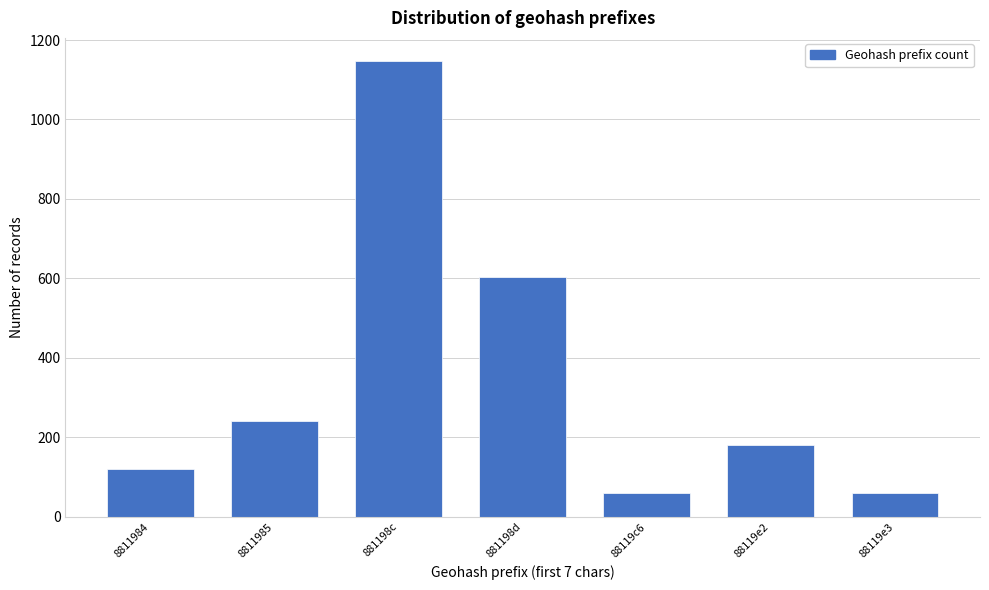

Reading left to right, list all the values displayed in this chart.

8811984=120	8811985=241	881198c=1148	881198d=604	88119c6=60	88119e2=181	88119e3=60